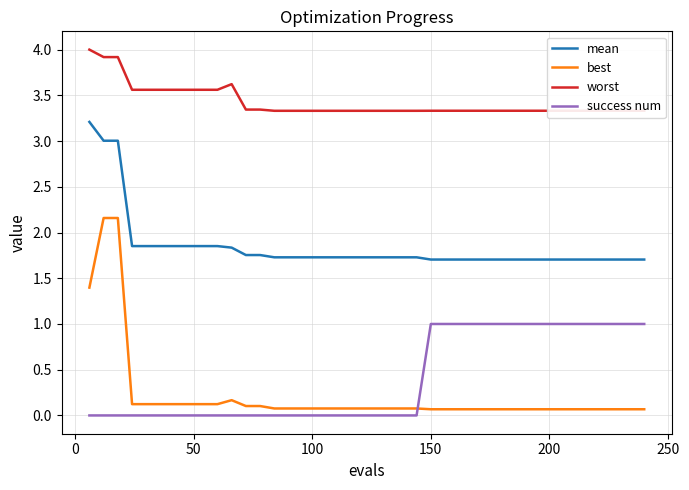

Which series has the widest spread of values?

best